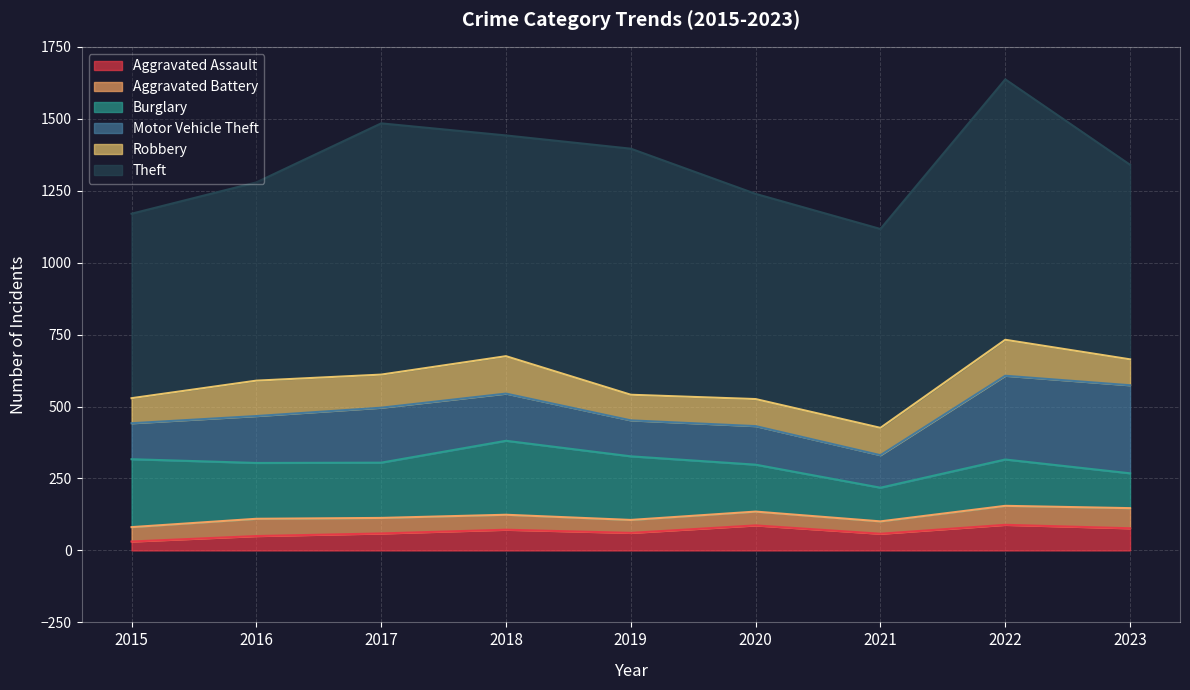

True or false: Aggravated Assault and Robbery intersect in this chart.

False